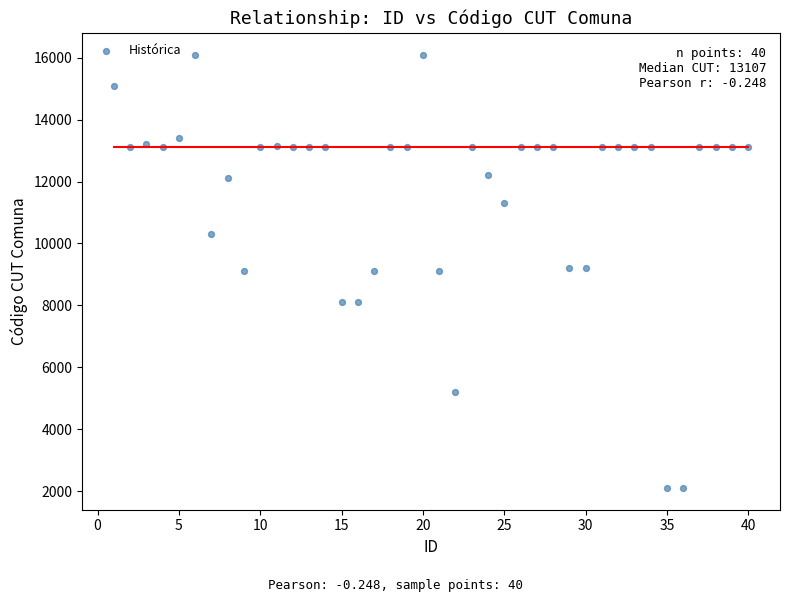

What is the range of Y values (max minus min)?

14002